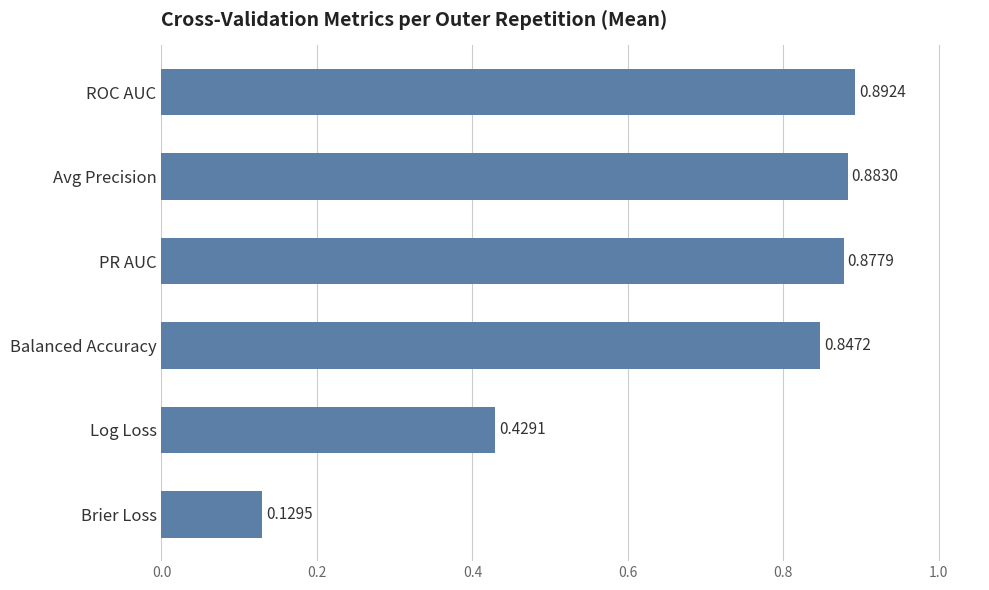

List the labels in order of value, smallest first.

Brier Loss, Log Loss, Balanced Accuracy, PR AUC, Avg Precision, ROC AUC